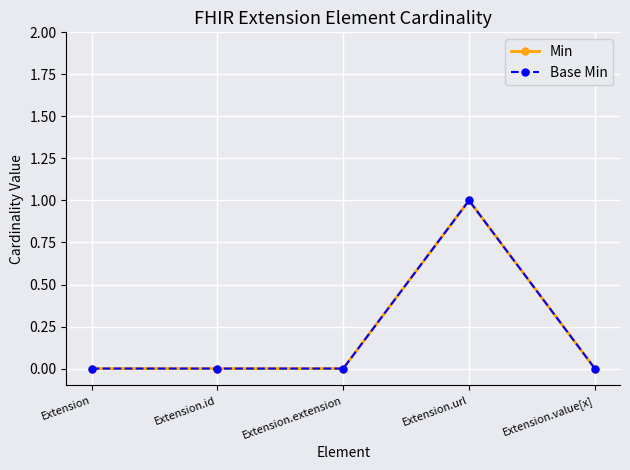

How many values in Base Min are above zero?

1